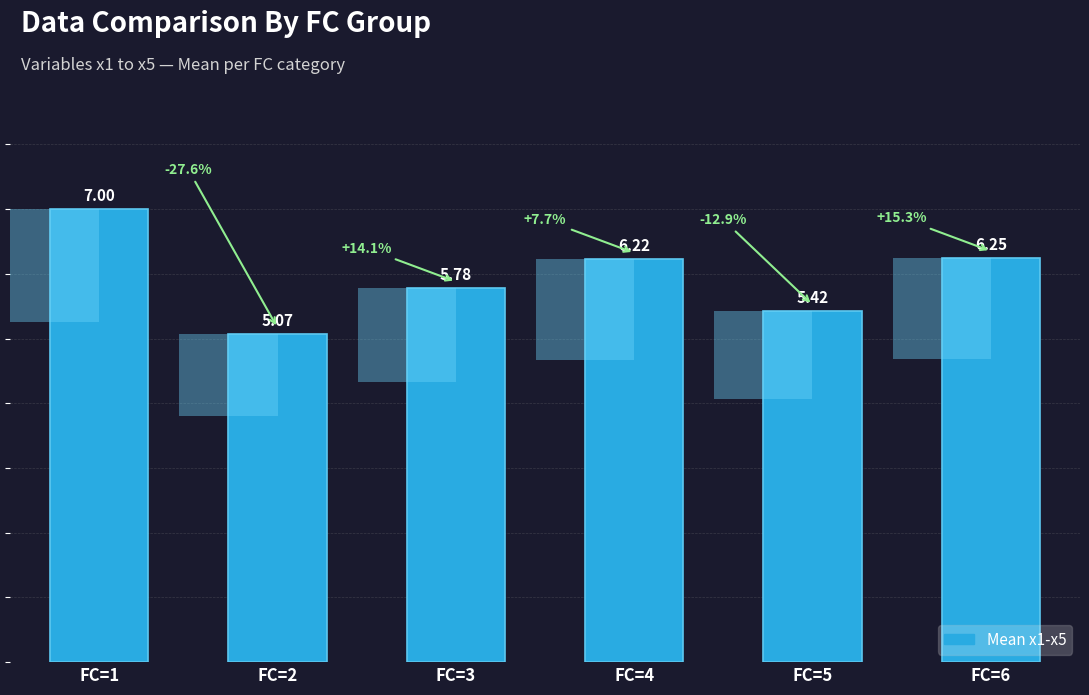

What is the difference between the maximum and minimum values?

1.9